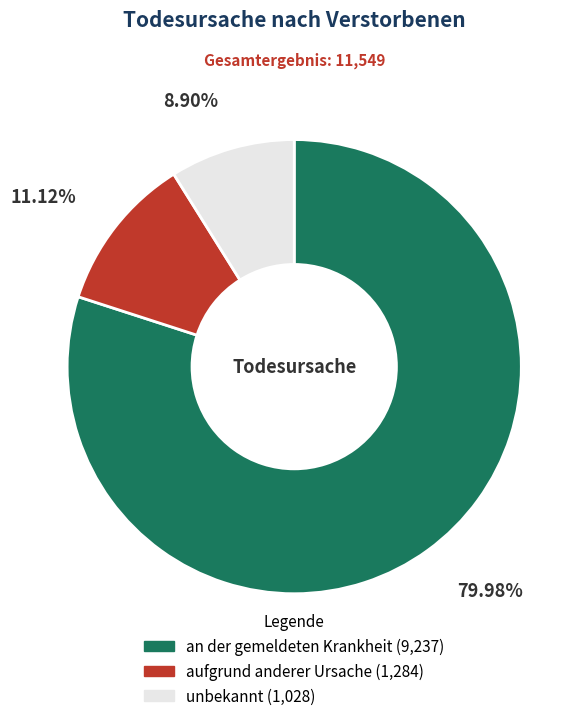

Does unbekannt represent more than half of the total?

No